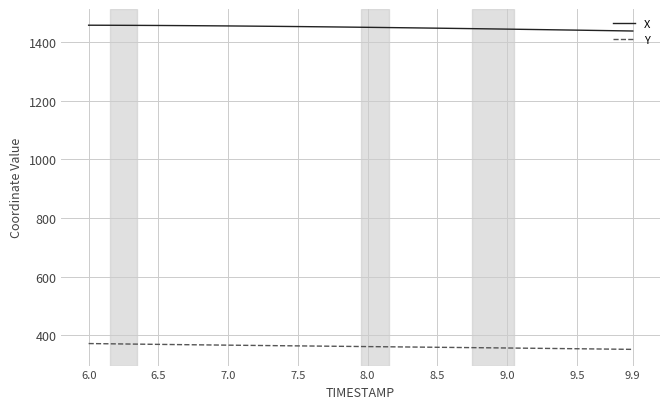

What is the average value of the Y series?

361.4